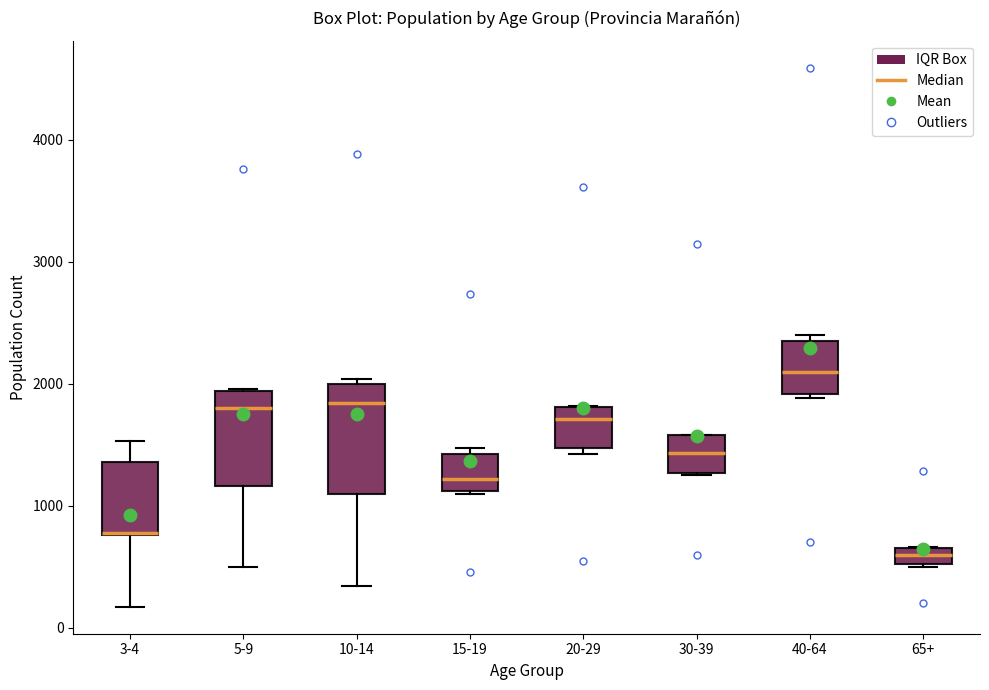

Where is the upper edge of the box for 20-29 on the y-axis? The values are not printed on the chart, so give them approximately, as read against the axis.

1800